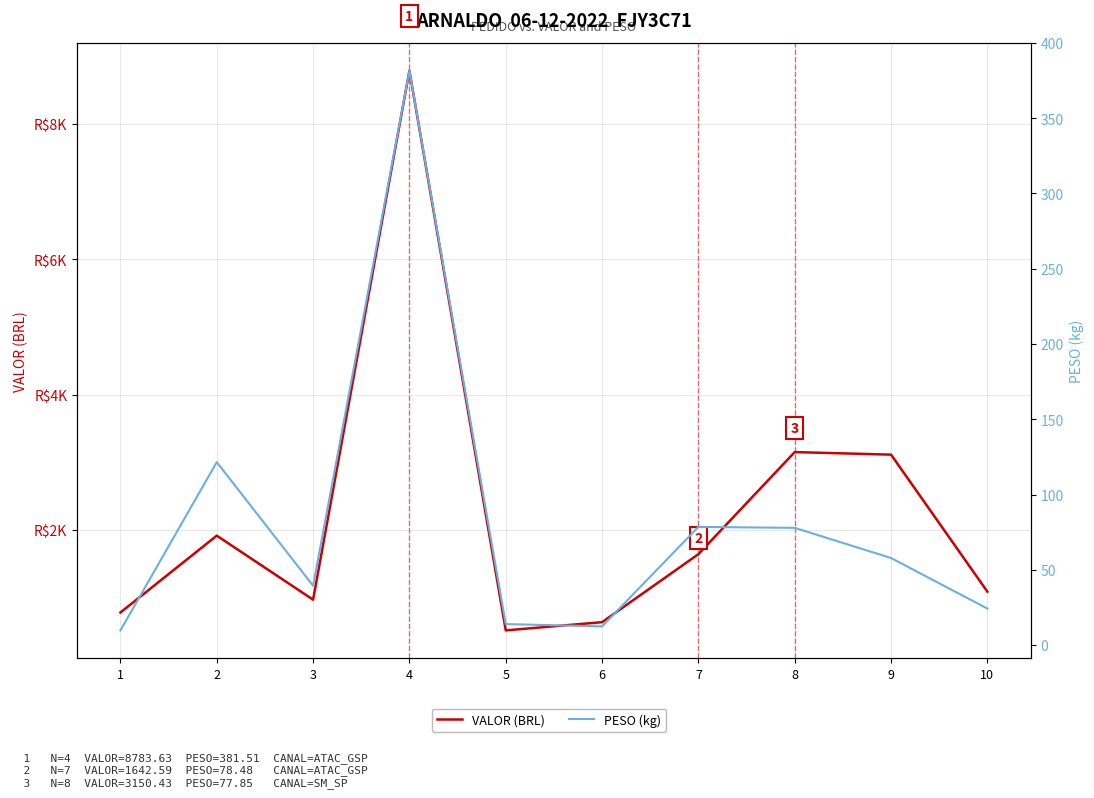

Count the number of categories in the chart.

10